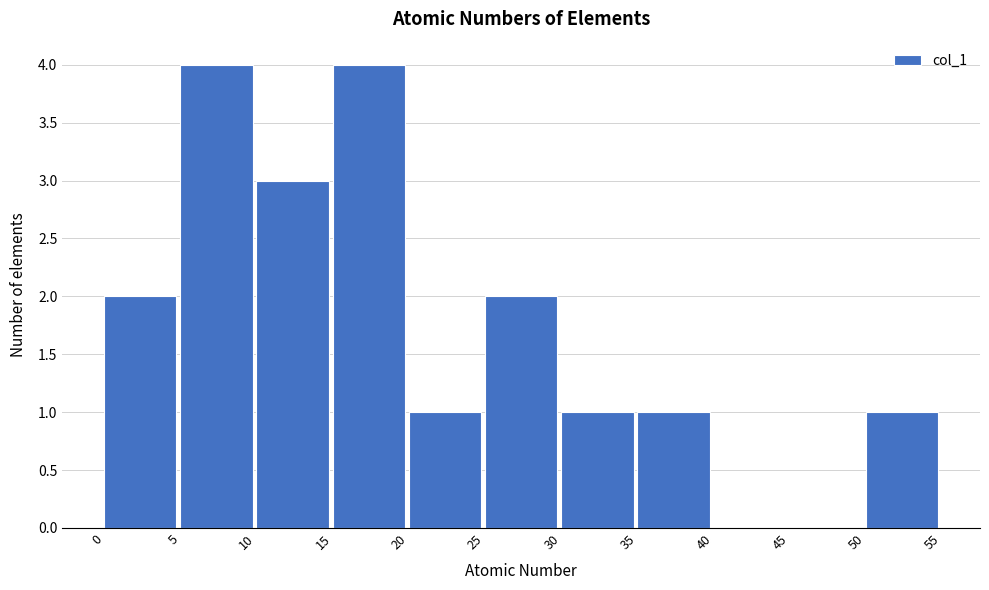

Reading left to right, list every bar in this chart as the range it spans on the x-axis followed by its height. The values are not printed on the chart, so give them approximately, as read against the axis.

0 to 5: 2
5 to 10: 4
10 to 15: 3
15 to 20: 4
20 to 25: 1
25 to 30: 2
30 to 35: 1
35 to 40: 1
40 to 45: 0
45 to 50: 0
50 to 55: 1